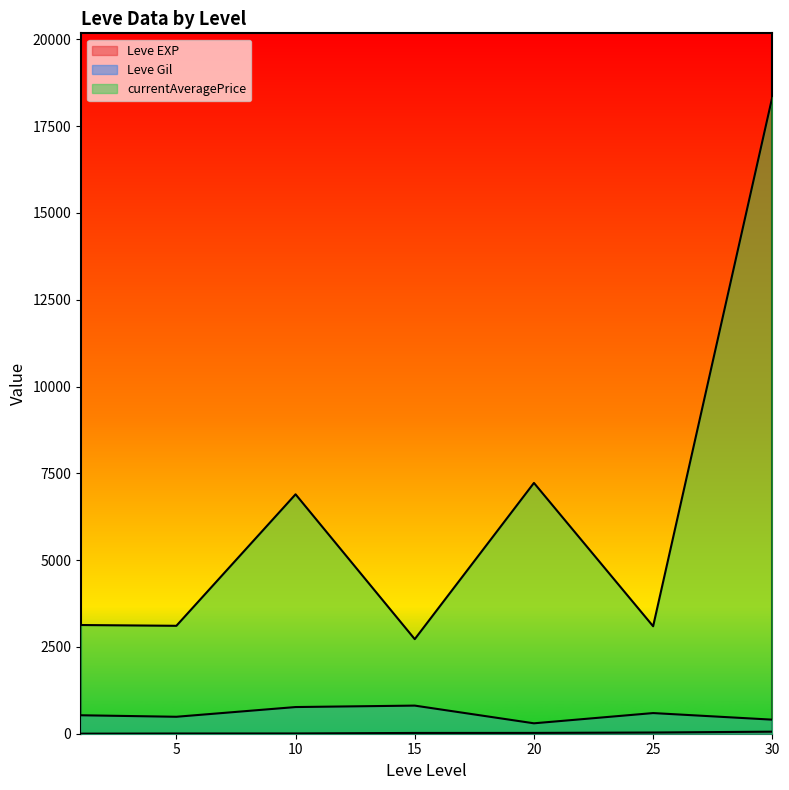

Between 1 and 15, which series saw the biggest shift?

currentAveragePrice